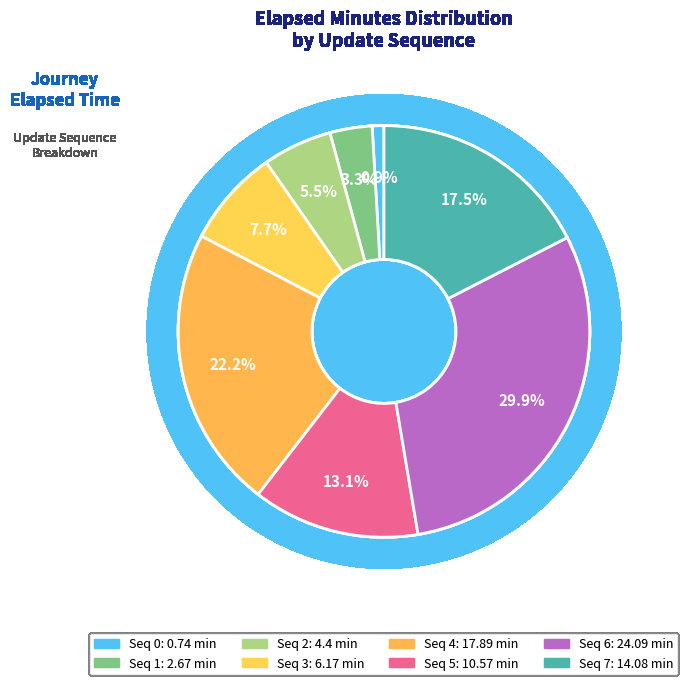

What percentage is the 7 slice, to the nearest percent?

17%